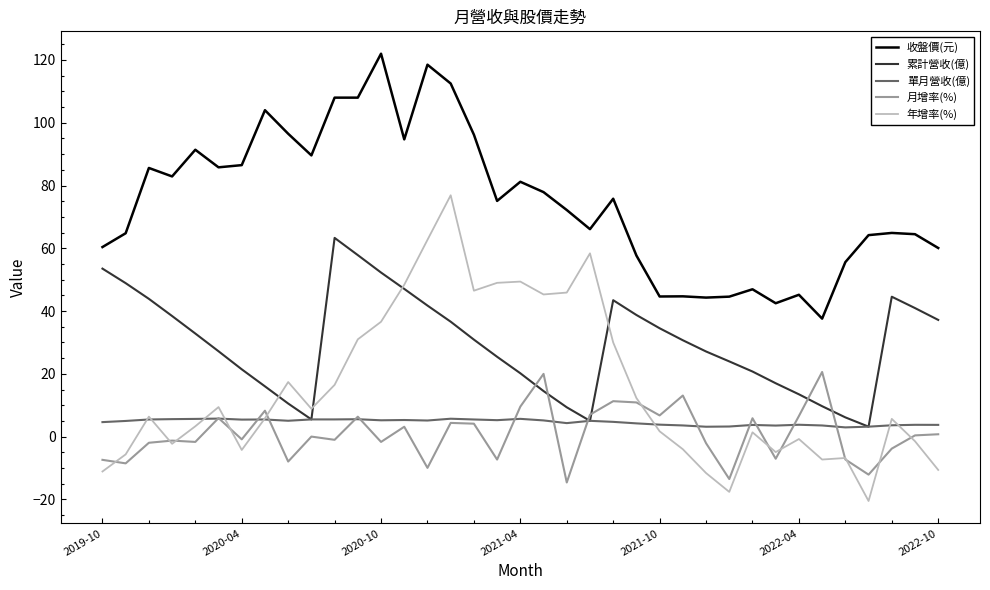

After their last crossing, which series has the higher values: 年增率(%) or 累計營收(億)?

累計營收(億)